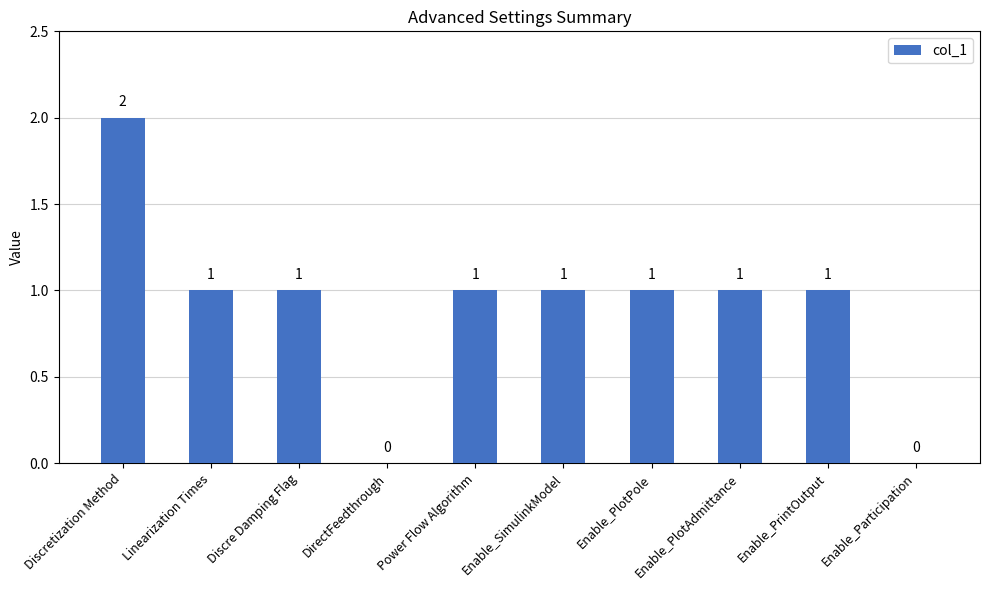

Where does the data first go above 1?

Discretization Method